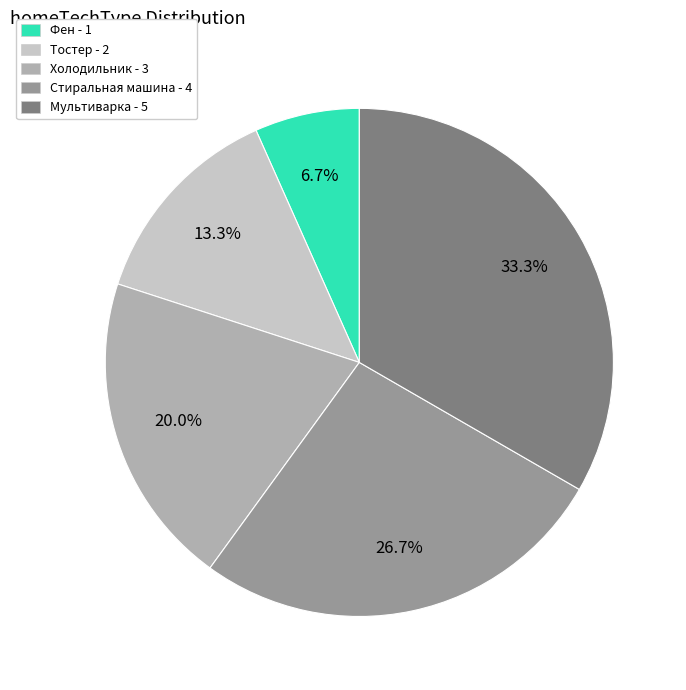

What percentage is NOT represented by Тостер?

86.7%